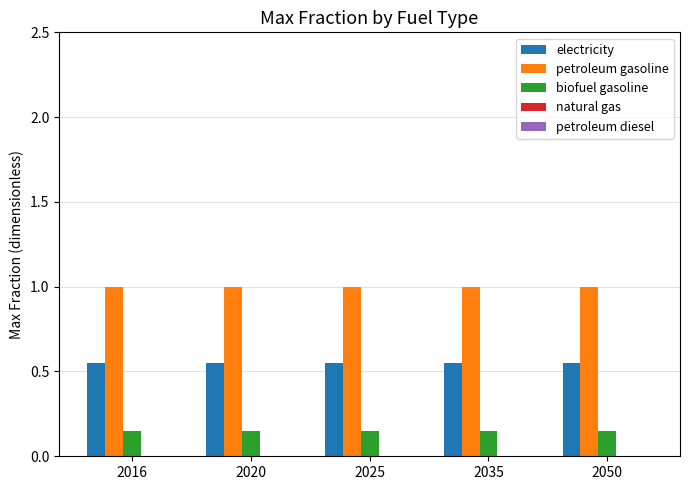

Rank the series at 2035 from lowest to highest value.

biofuel gasoline, electricity, petroleum gasoline